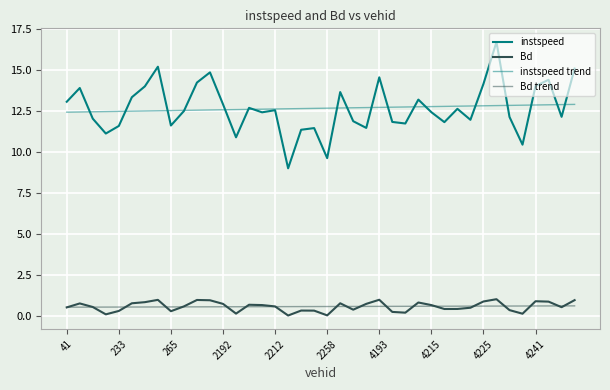

Does the chart display data point markers on the line(s)?

No